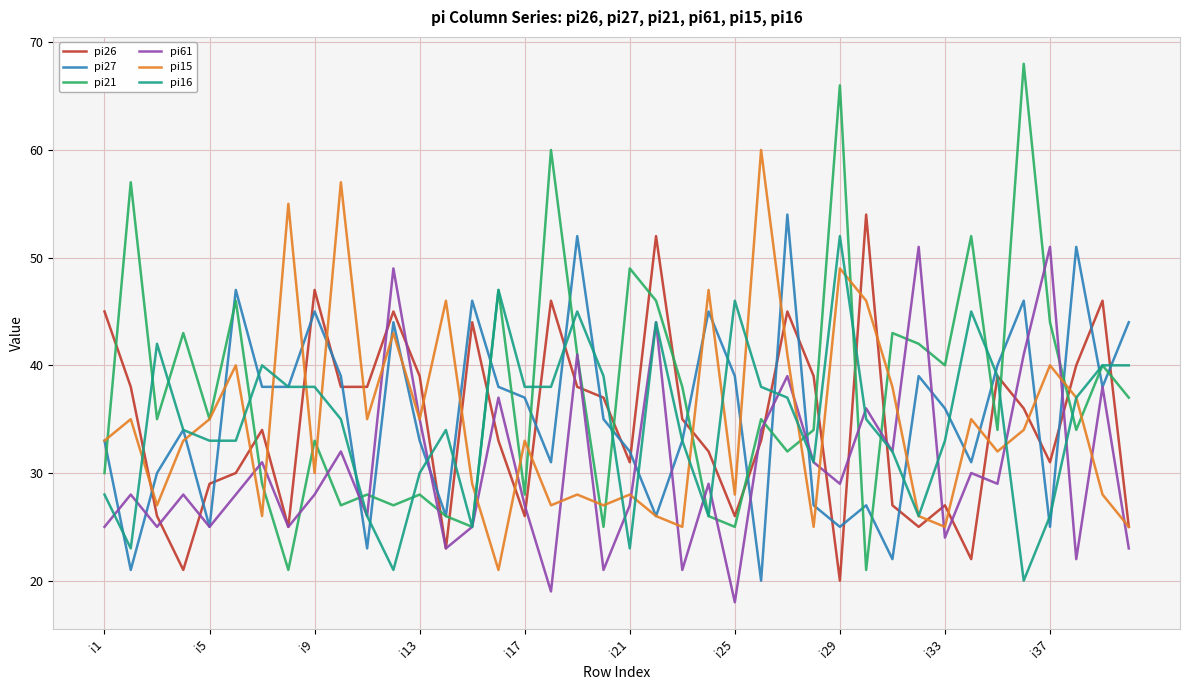

Does the chart display data point markers on the line(s)?

No